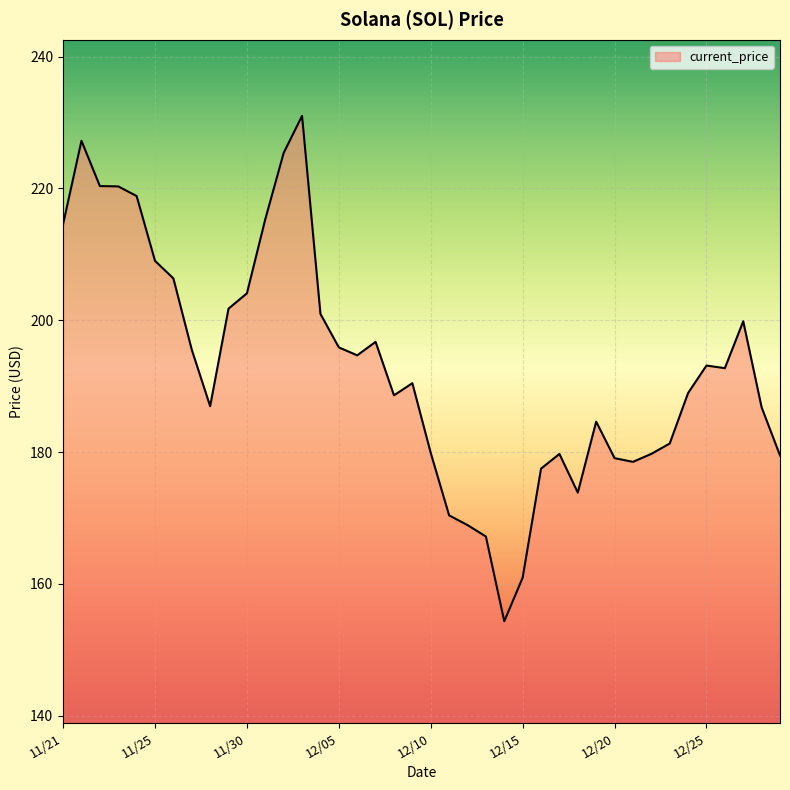

What is the smallest value displayed?

154.3